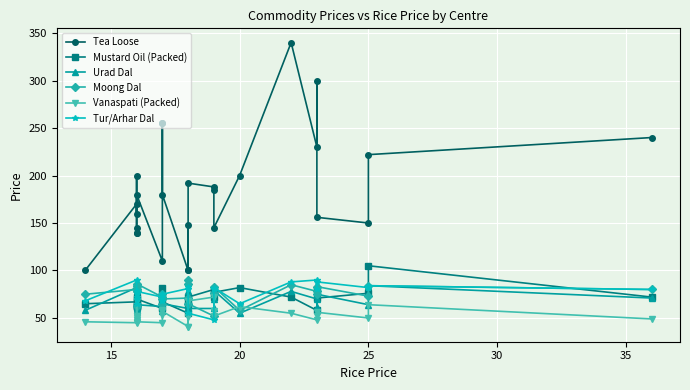

How many data points does each series have?

27